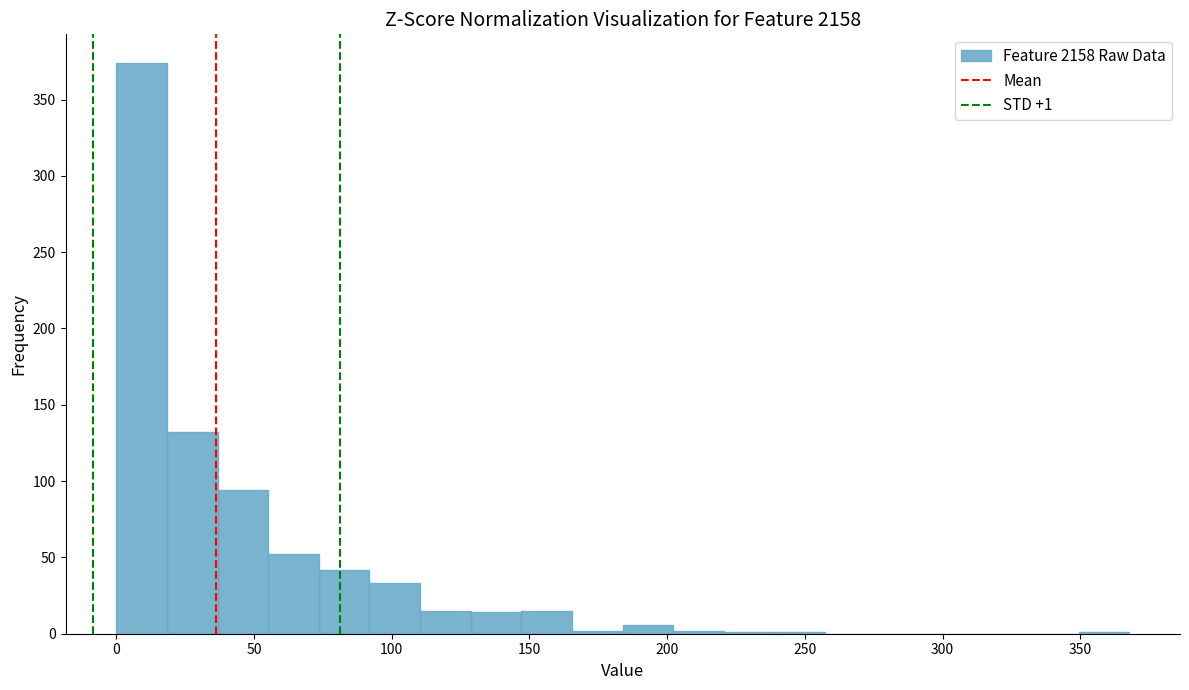

Read against the x-axis, roughly where is the centre of the tallest bar?

10